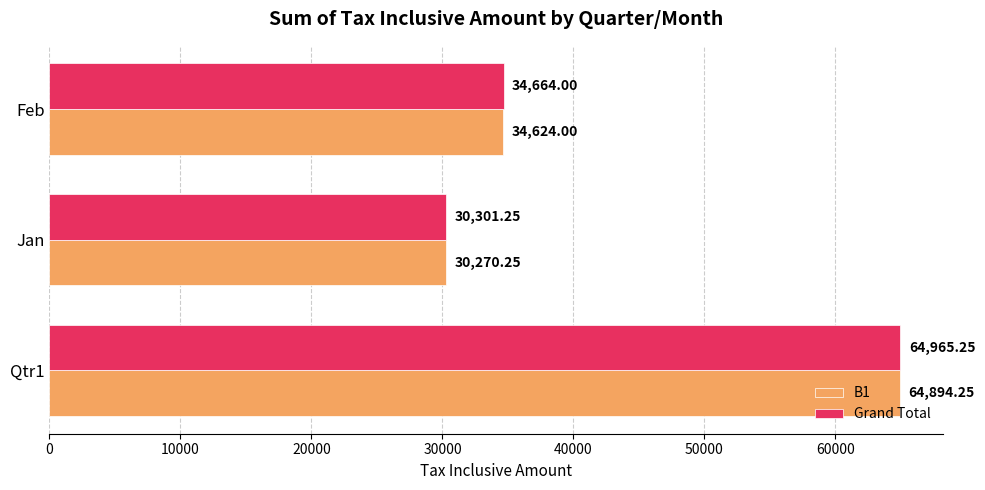

Which label corresponds to the smallest value in the chart?

Jan